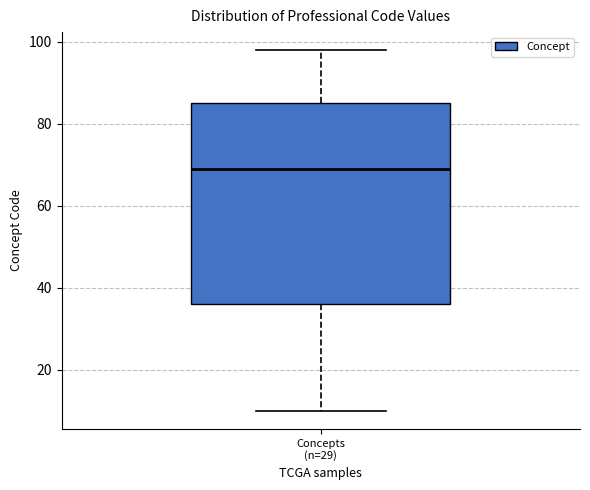

Transcribe this box plot: give where the median line is, the range the box spans, and where the two whiskers end, as read against the y-axis. The values are not printed on the chart, so give them approximately, as read against the axis.

median 70, box 36 to 86, whiskers 10 to 98